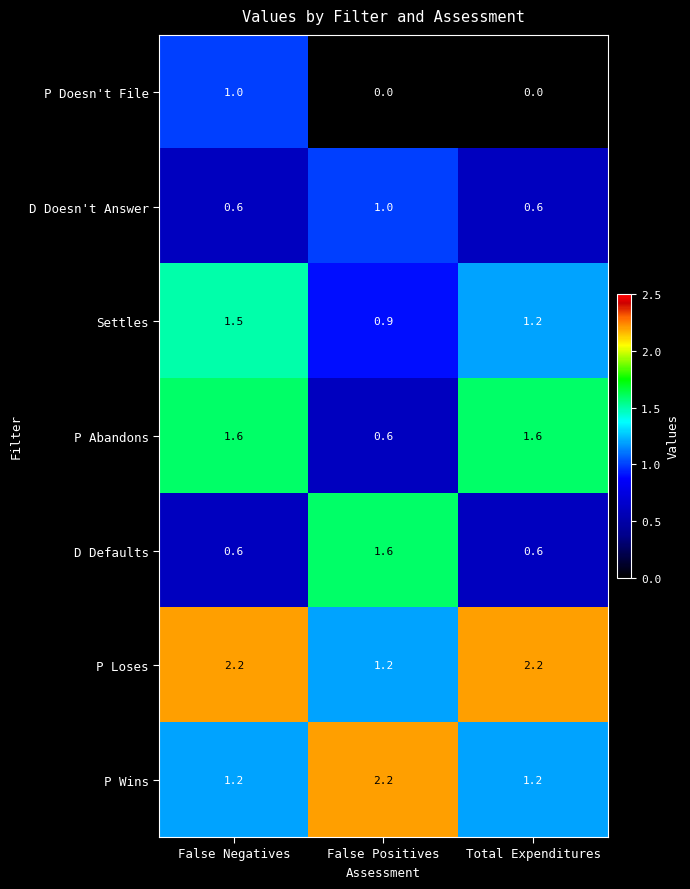

What is the sum of all P Wins values?

4.6